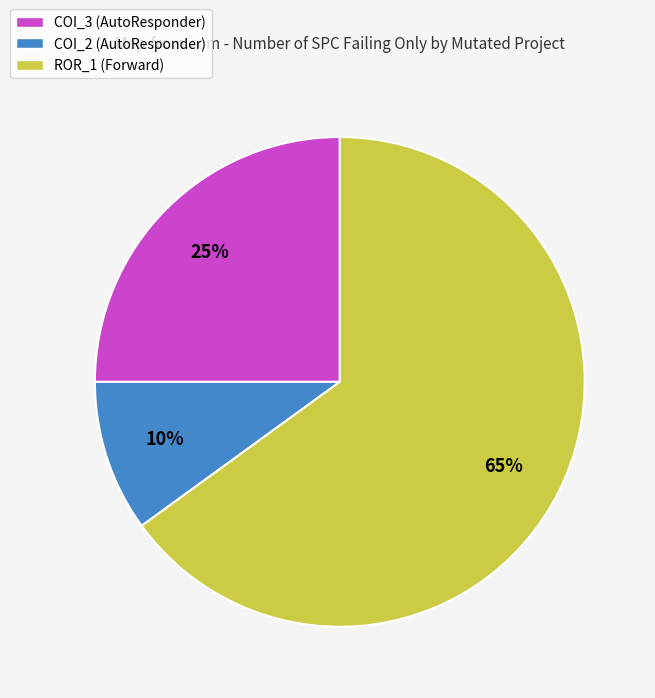

To the nearest percent, what portion does COI_2 (AutoResponder) represent?

10%